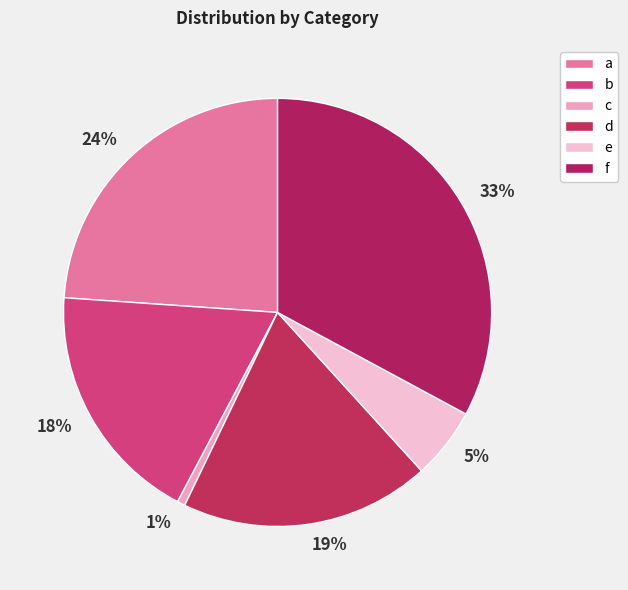

To the nearest percent, what is the average slice percentage?

17%